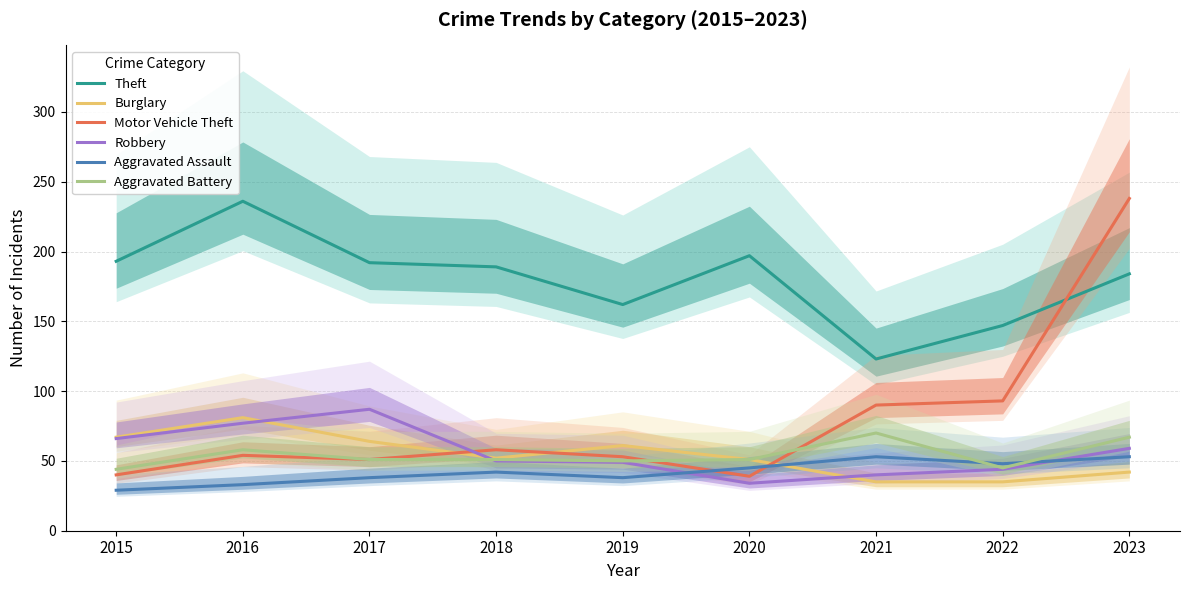

Count the Aggravated Assault values in the range 38 to 48.

5